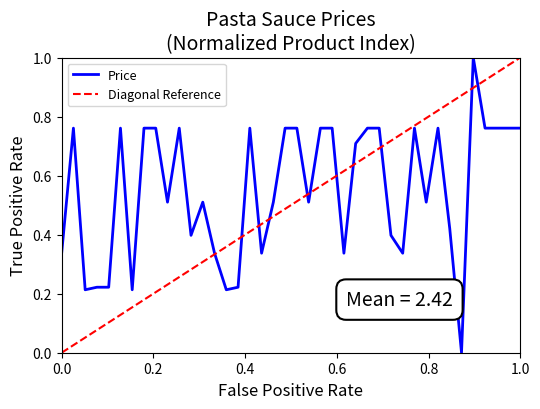

Reading right to left, transcribe all the data shown in this chart.

0.8	0.8	0.8	0.8	1.0	0.0	0.4	0.8	0.5	0.8	0.3	0.4	0.8	0.8	0.7	0.3	0.8	0.8	0.5	0.8	0.8	0.5	0.3	0.8	0.2	0.2	0.3	0.5	0.4	0.8	0.5	0.8	0.8	0.2	0.8	0.2	0.2	0.2	0.8	0.3